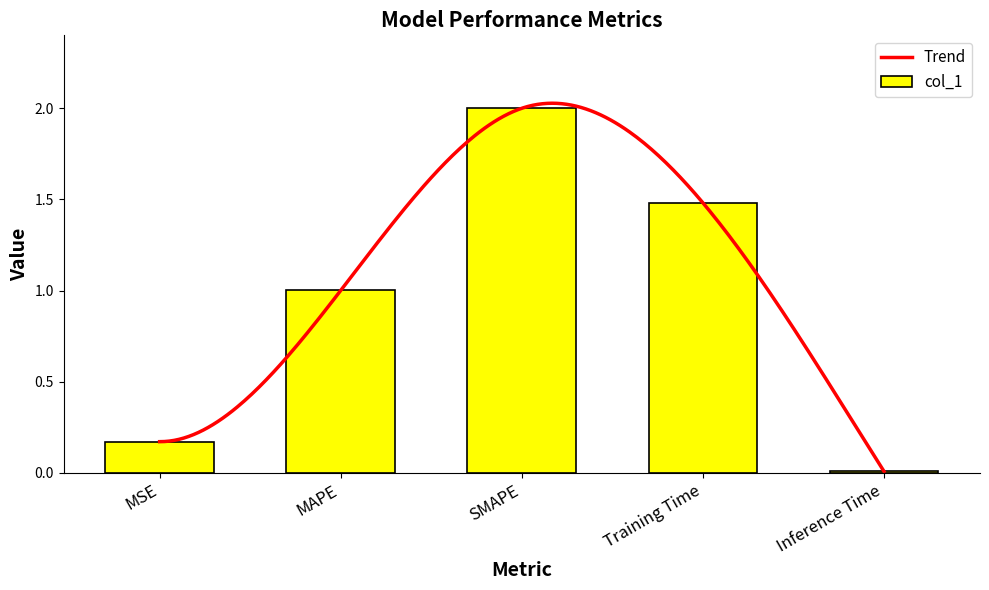

Where is the data nearest to the value 1?

MAPE